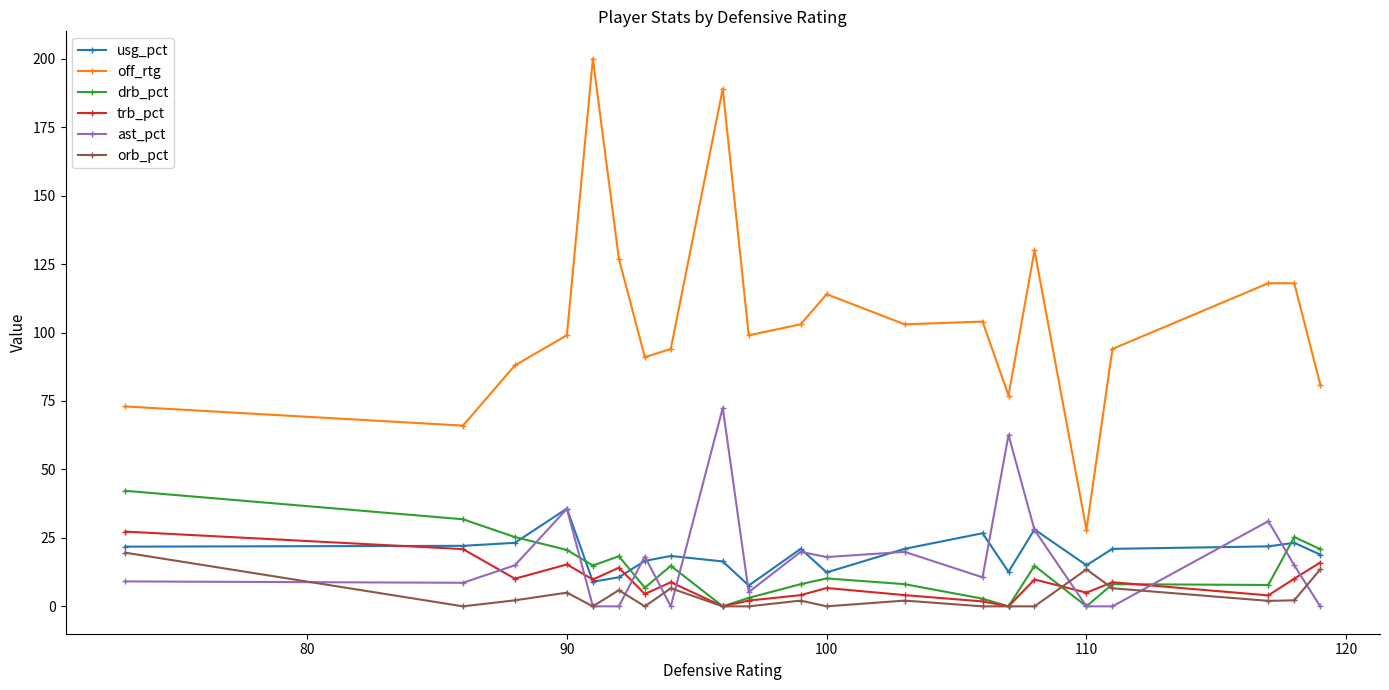

How many lines are shown in the chart?

6